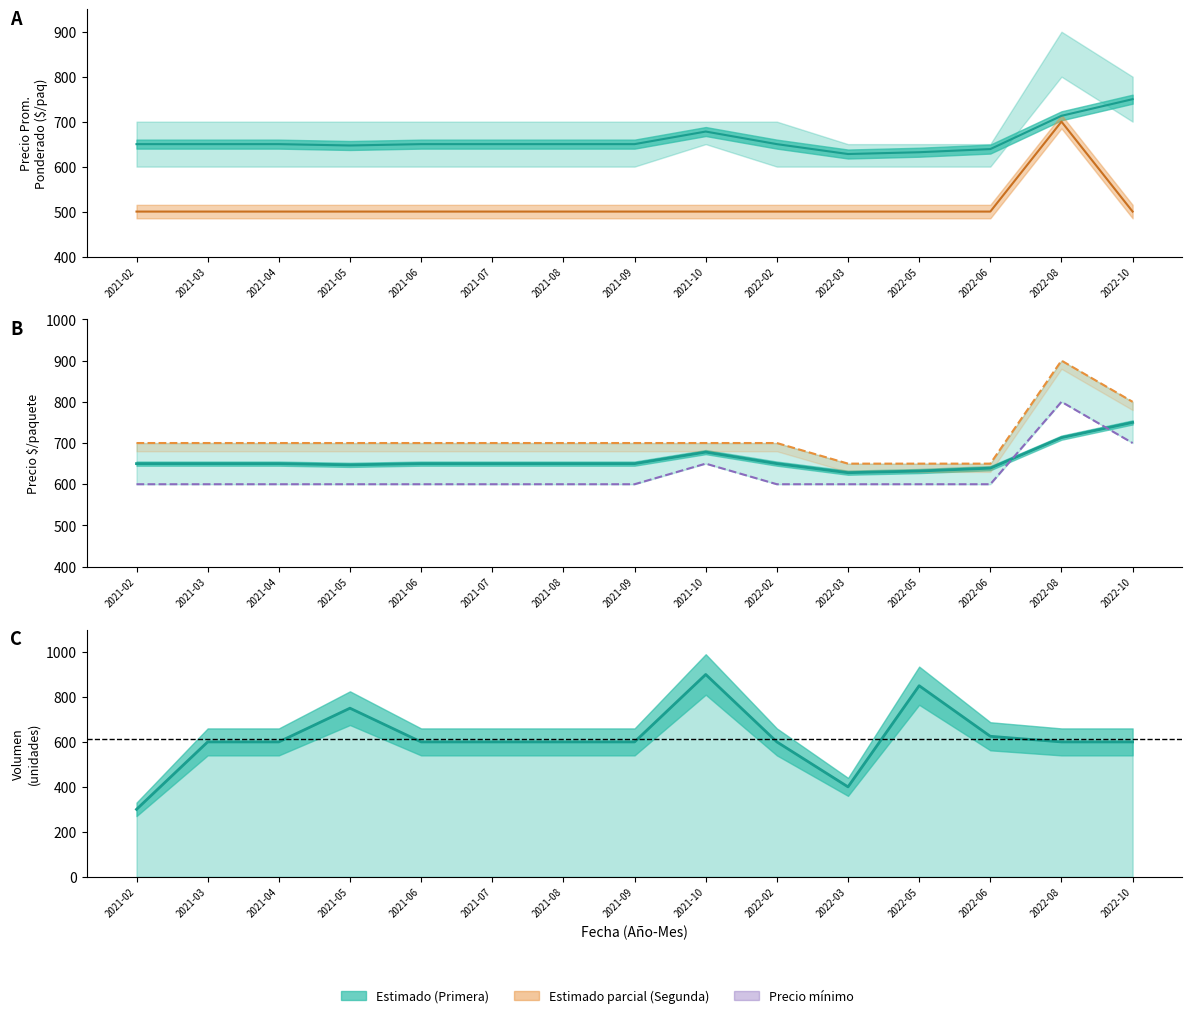

What is the label of the 14th point from the right?

2021-03